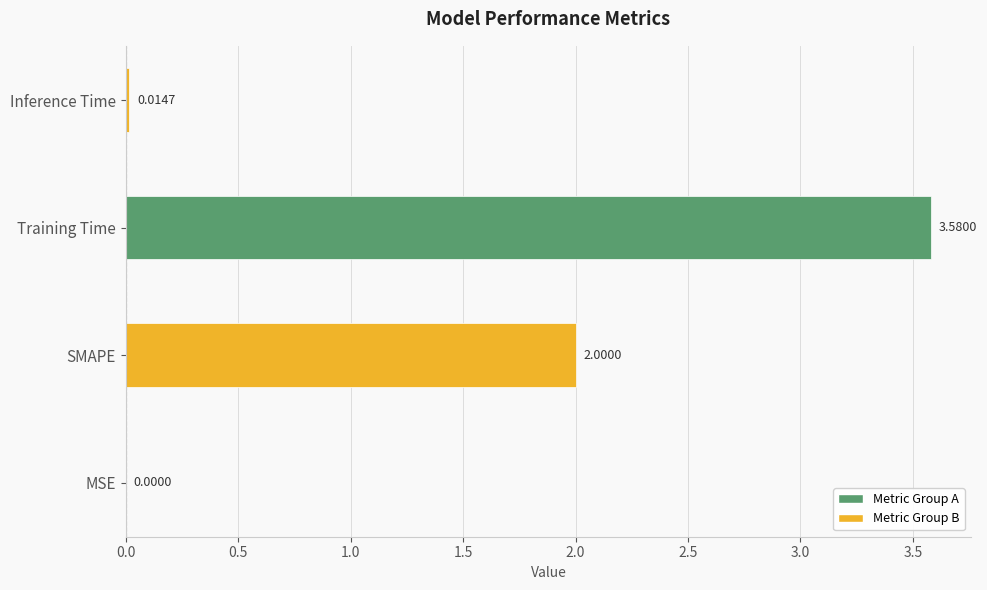

Are the bars horizontal?

Yes